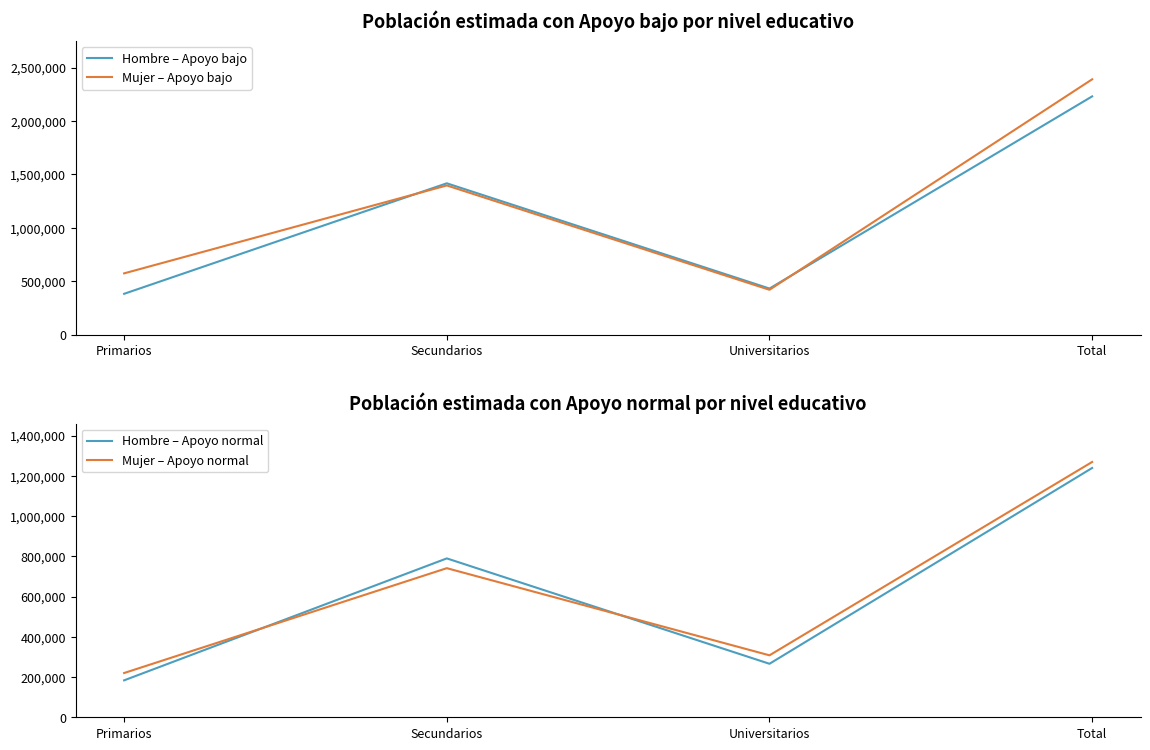

What is the value of the Hombre – Apoyo bajo point at the 4th from the left?

2230116